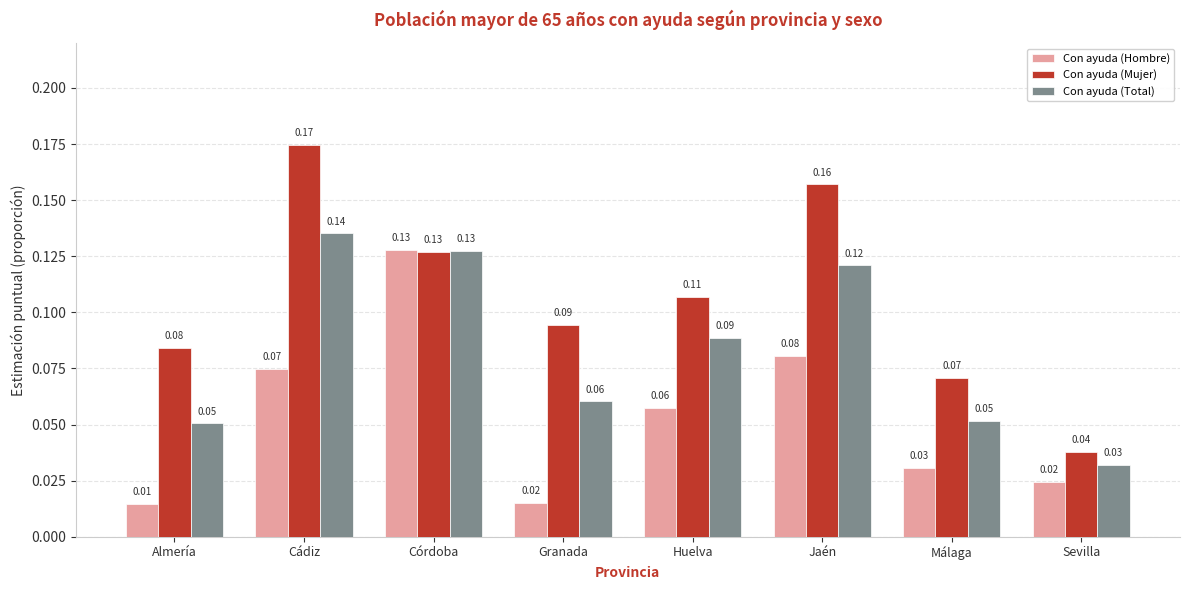

Which label corresponds to the largest value in the chart?

Cádiz